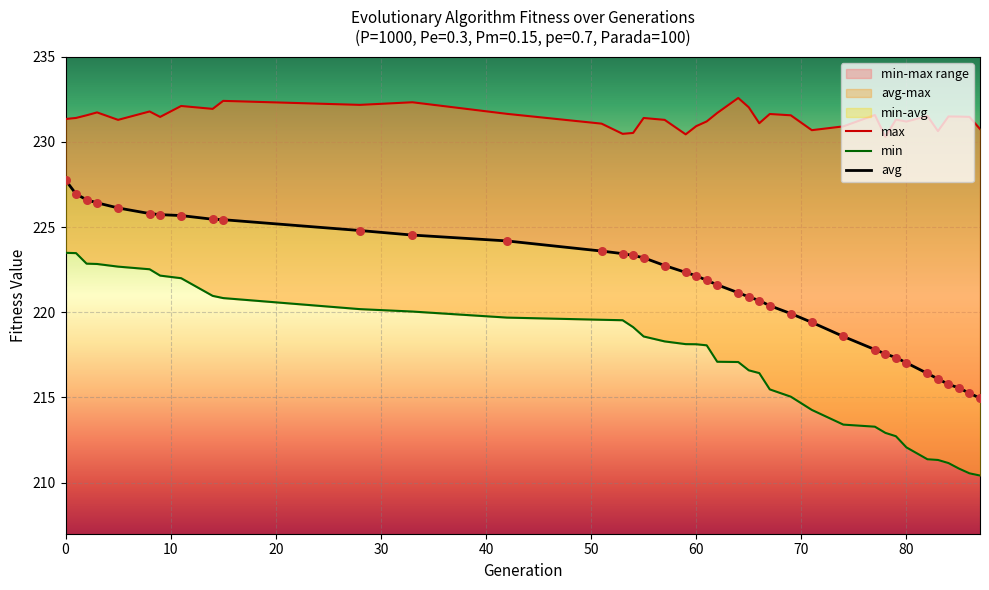

Which series contains the highest Y value?

max